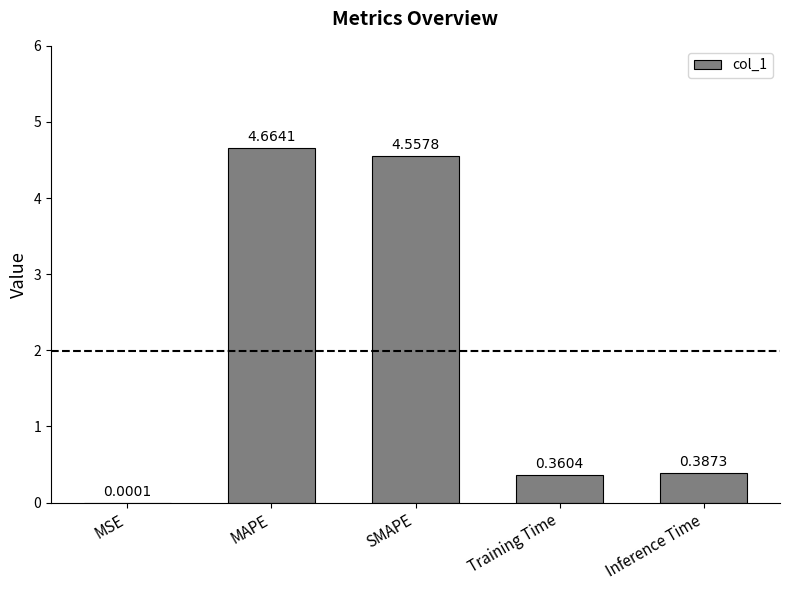

At which category does the chart reach its peak across all series?

MAPE